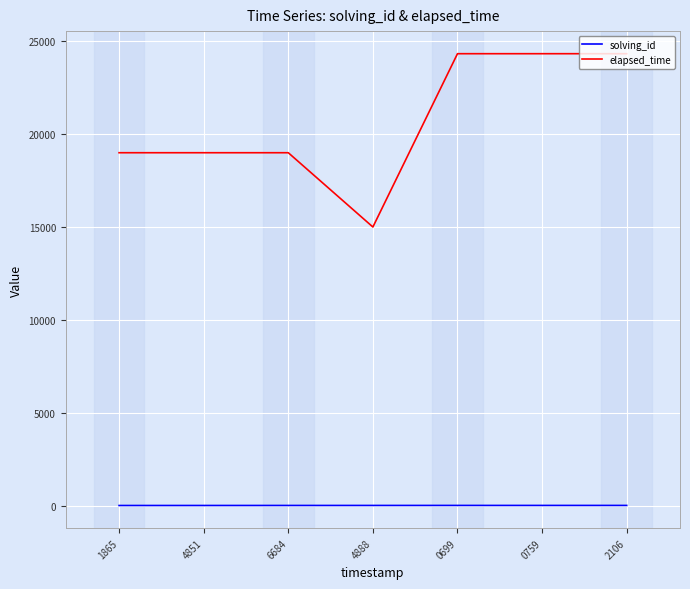

List the series in order of their peak value, highest first.

elapsed_time, solving_id